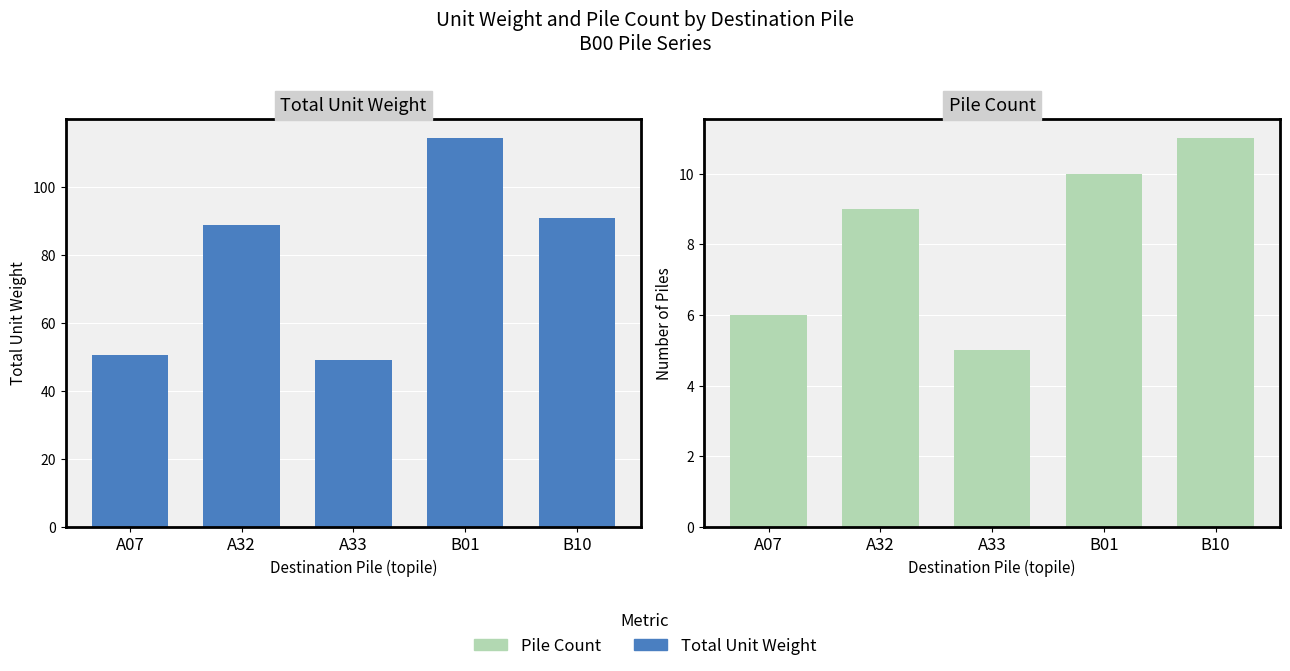

What is the label of the 2nd bar from the right?

B01